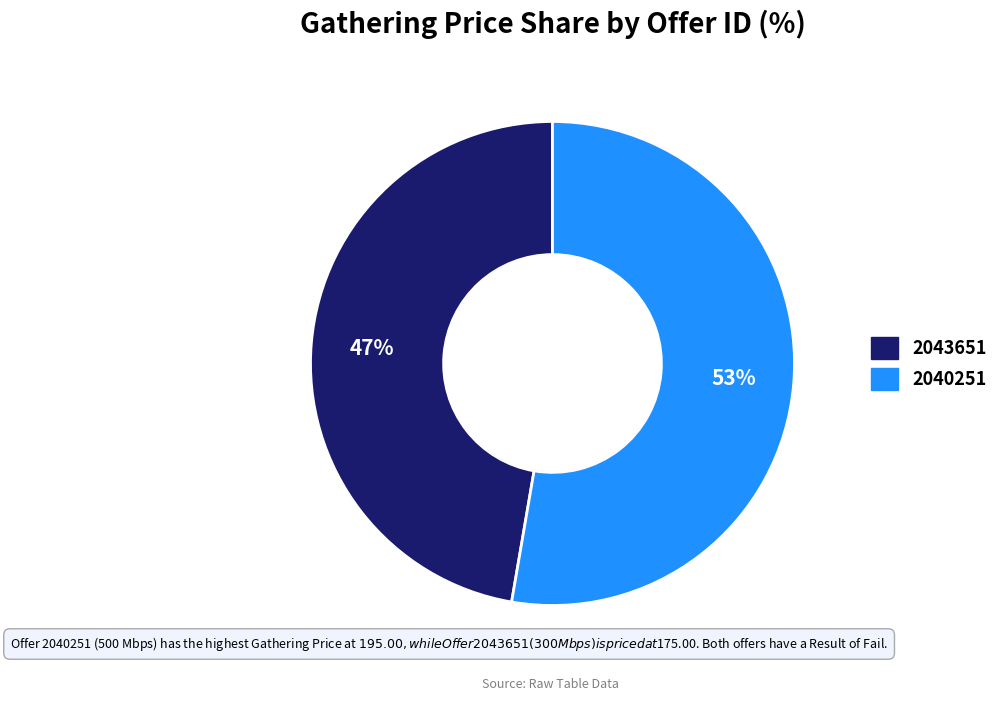

Which has a higher value, 2040251 or 2043651?

2040251